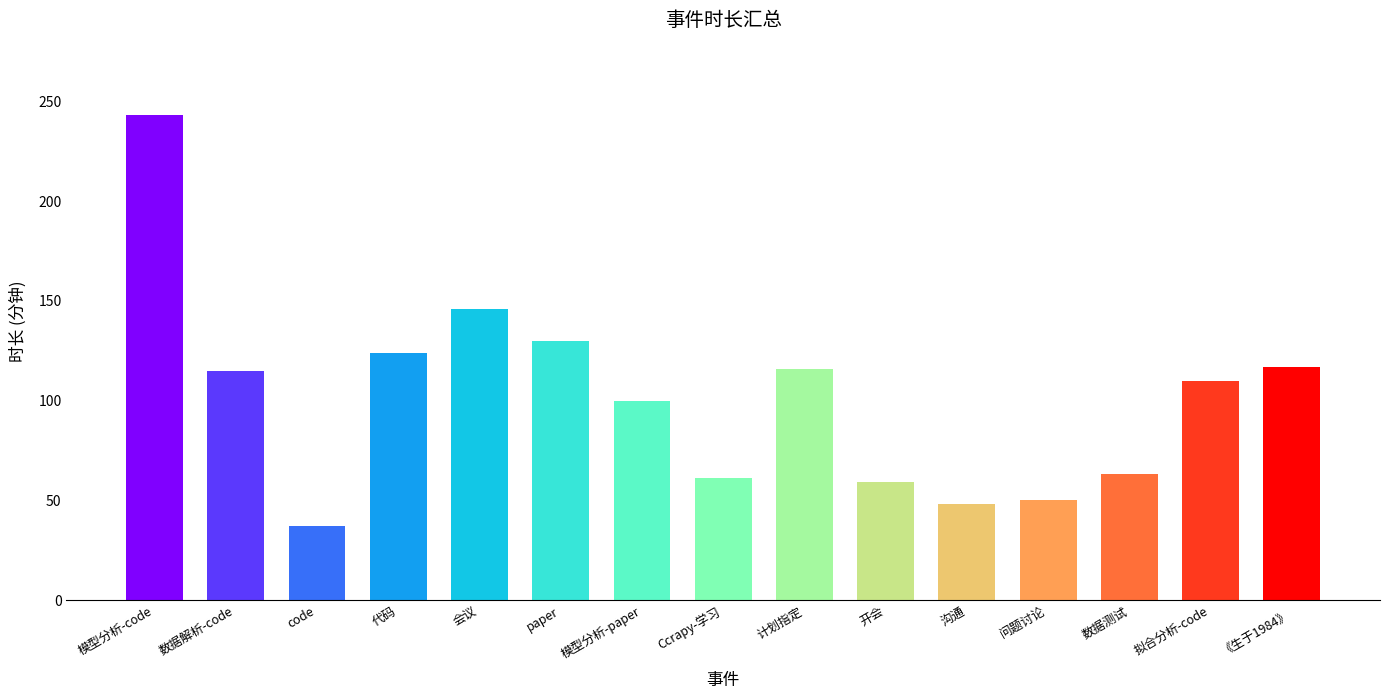

Which category has the lowest value across all series?

code